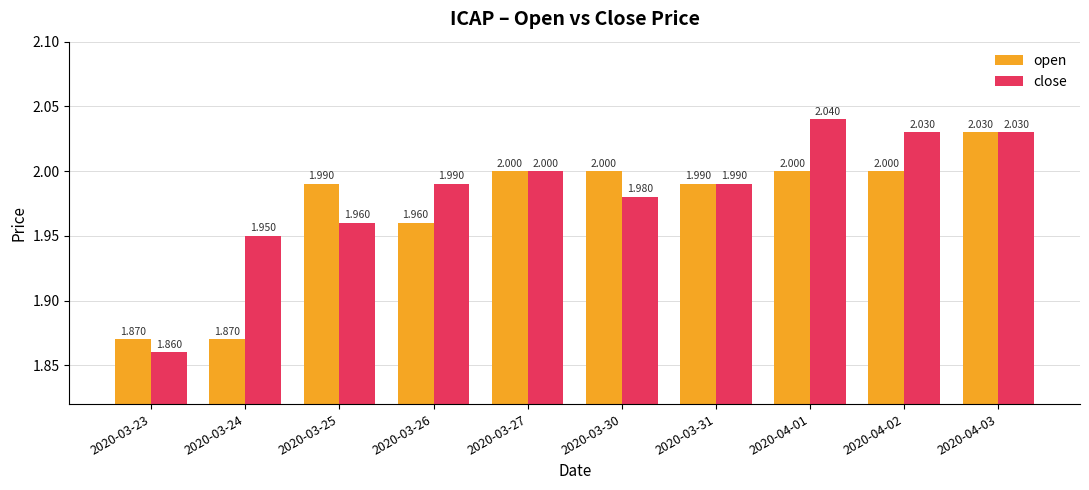

What is the greatest value displayed?

2.0